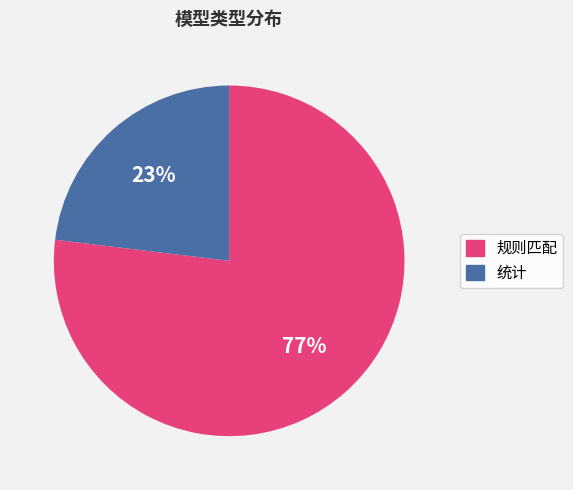

To the nearest percent, what is the difference between the largest and smallest slice percentages?

54%